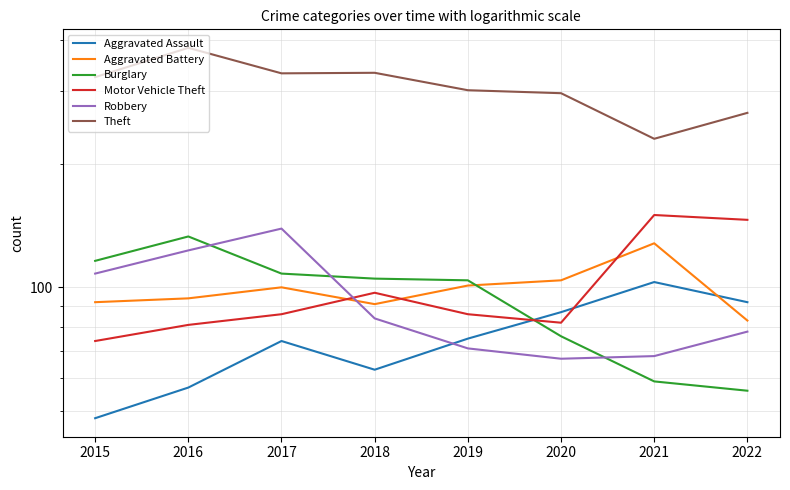

Which series ends up on top after the final intersection of Burglary and Aggravated Battery?

Aggravated Battery